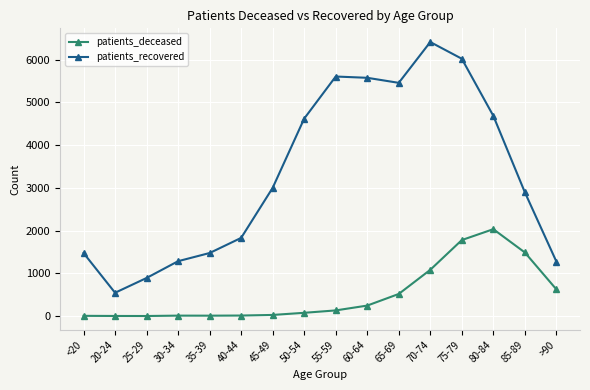

True or false: patients_recovered and patients_deceased cross at least once.

False